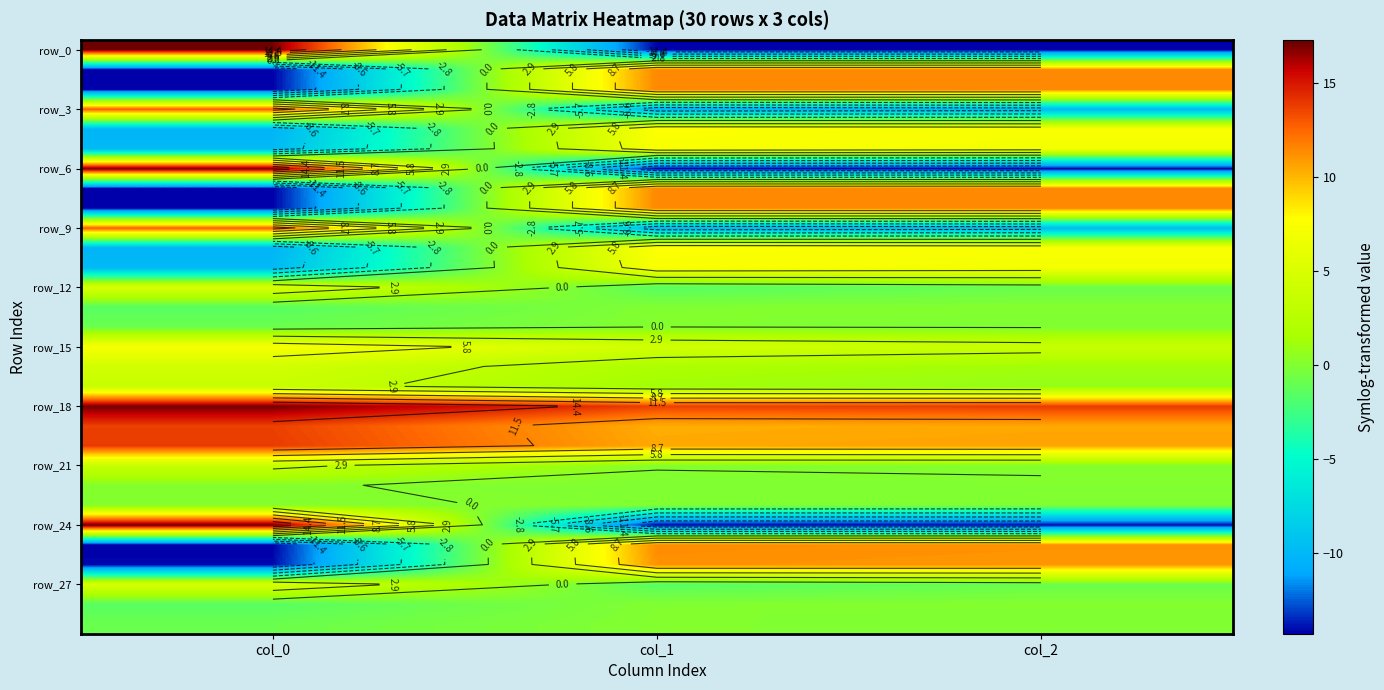

How many distinct data groups are displayed?

30